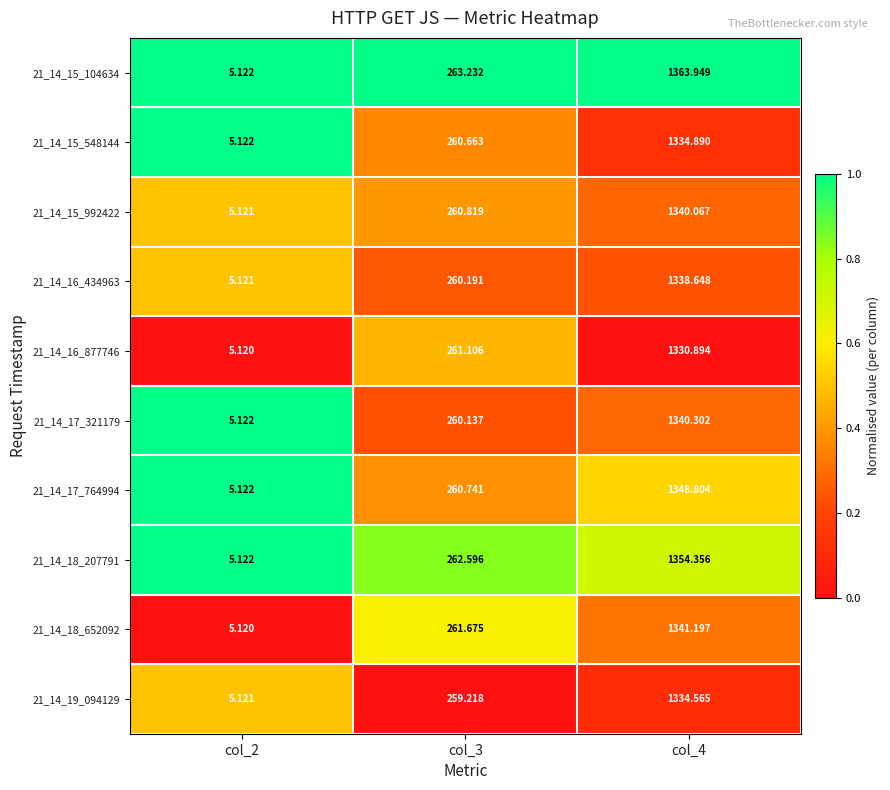

What is the difference between the highest and lowest values at col_3?

4.0